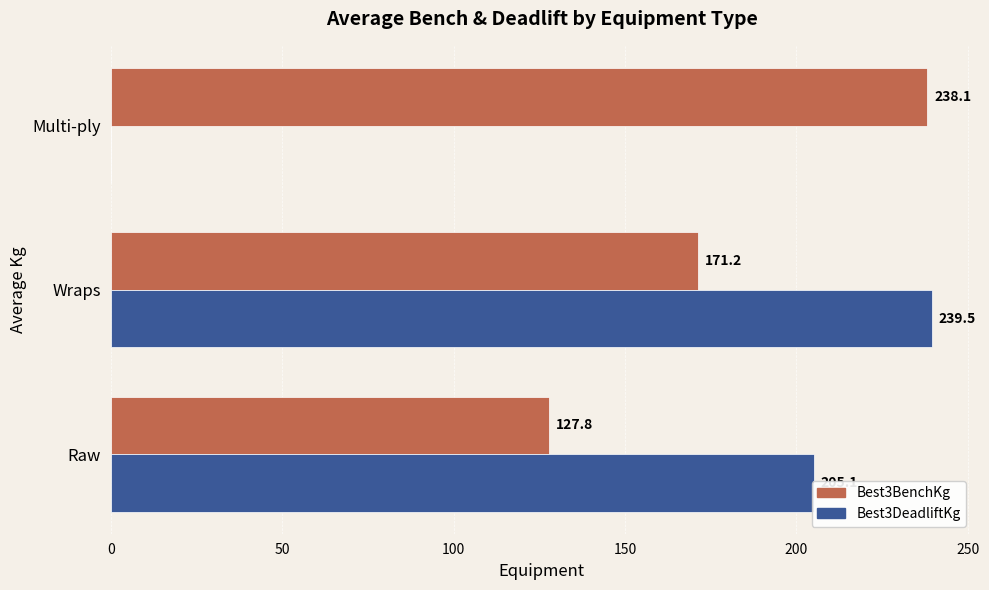

How many positive values does the Best3DeadliftKg series have?

2